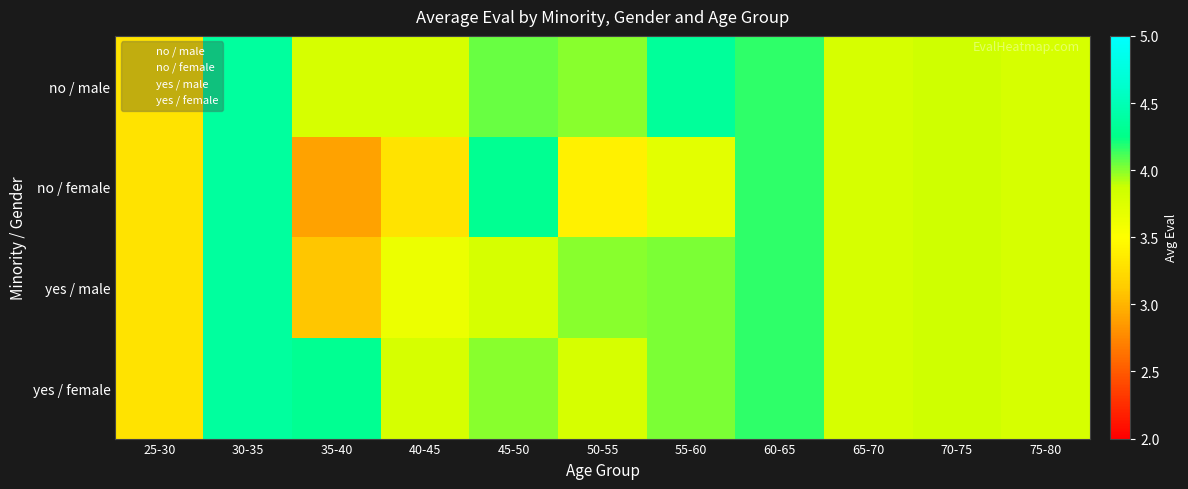

List the series in order of their peak value, lowest first.

no / male, no / female, yes / male, yes / female